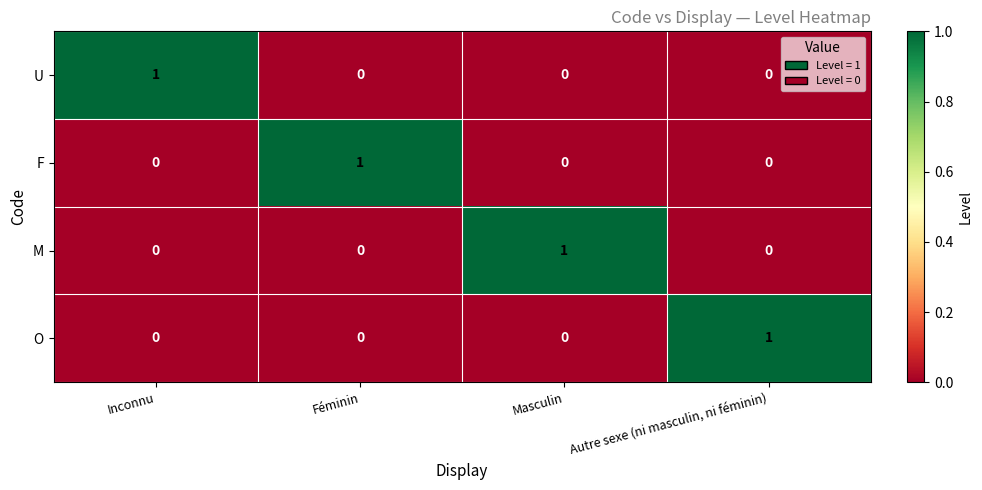

Reading left to right, transcribe all the data shown in this chart.

U: 1	0	0	0
F: 0	1	0	0
M: 0	0	1	0
O: 0	0	0	1